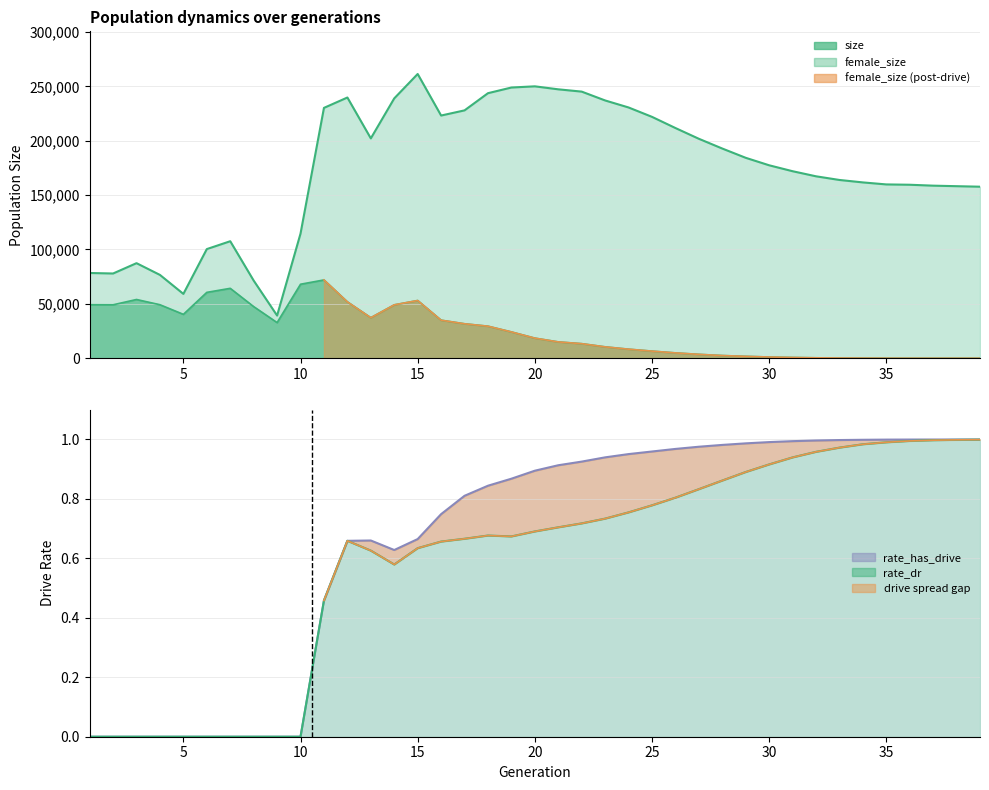

Where is the first local maximum for female_size?

3